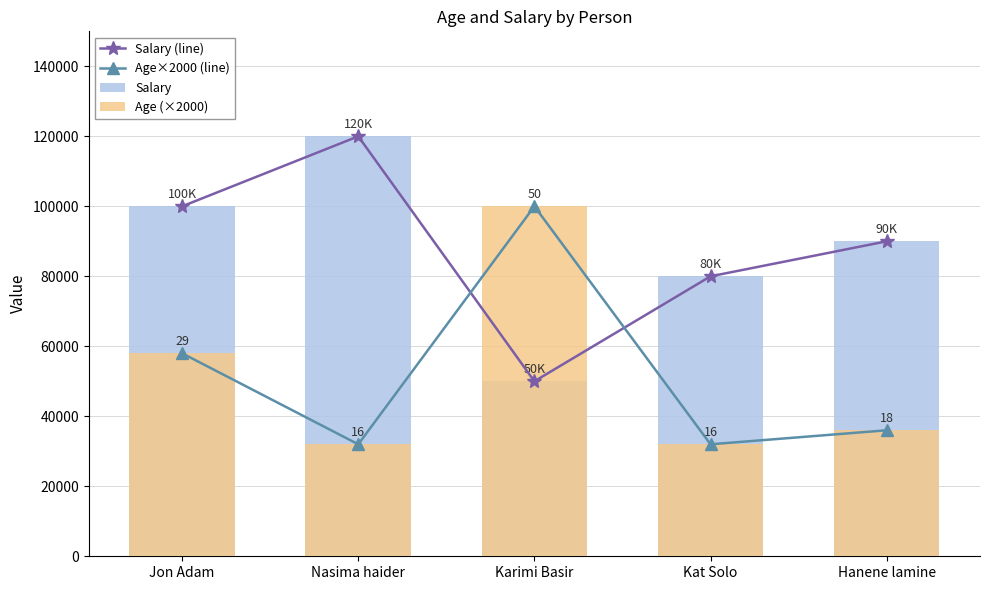

What is the approximate value of Salary at Nasima haider, to the nearest 50?

120000